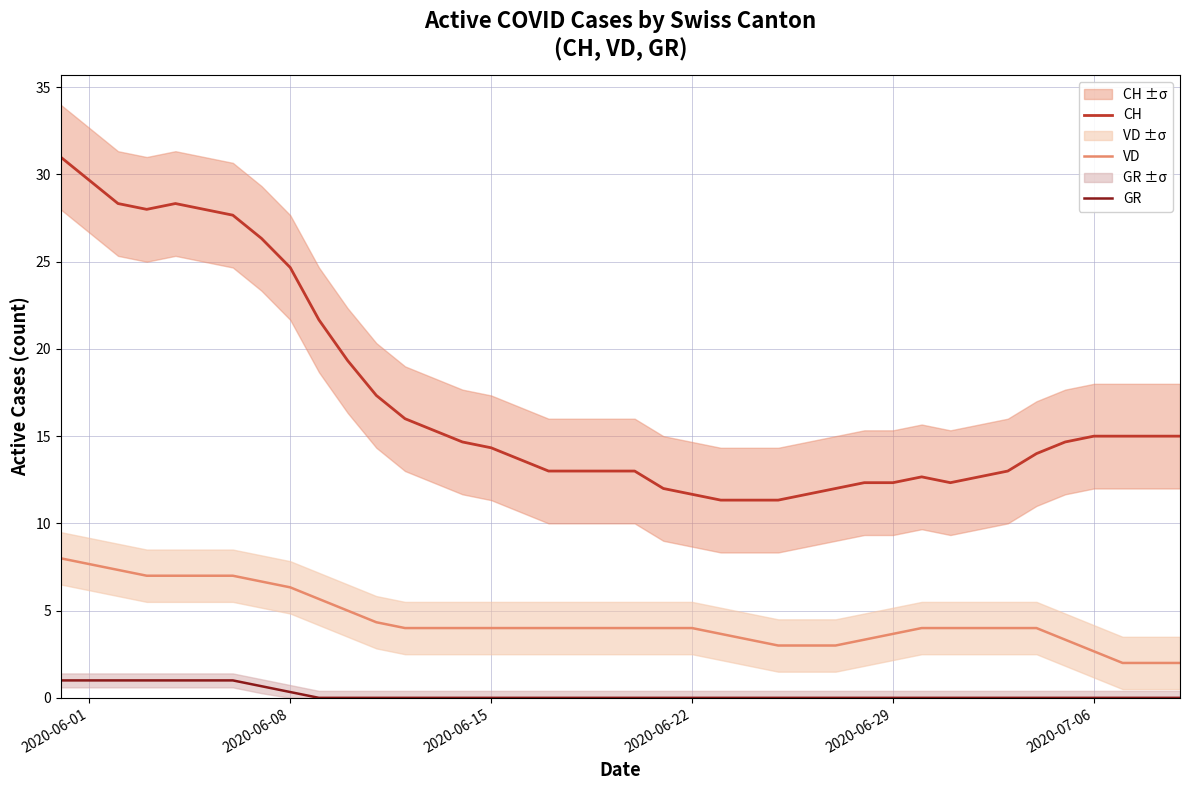

True or false: VD and GR intersect in this chart.

False